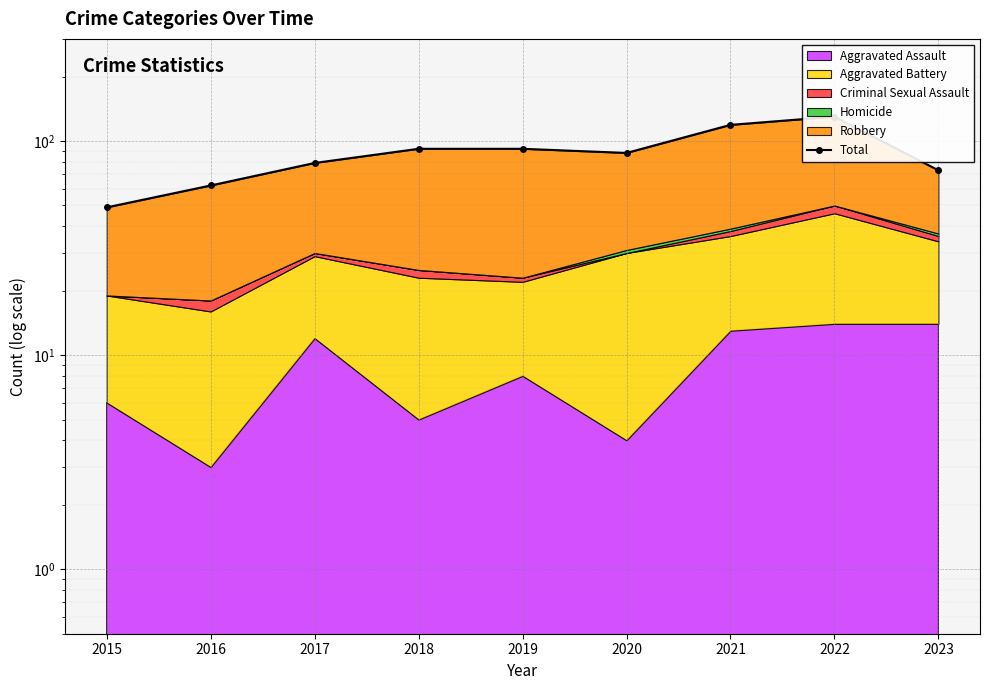

How many interior local valleys (lower than both neighbors) does the data have?

1